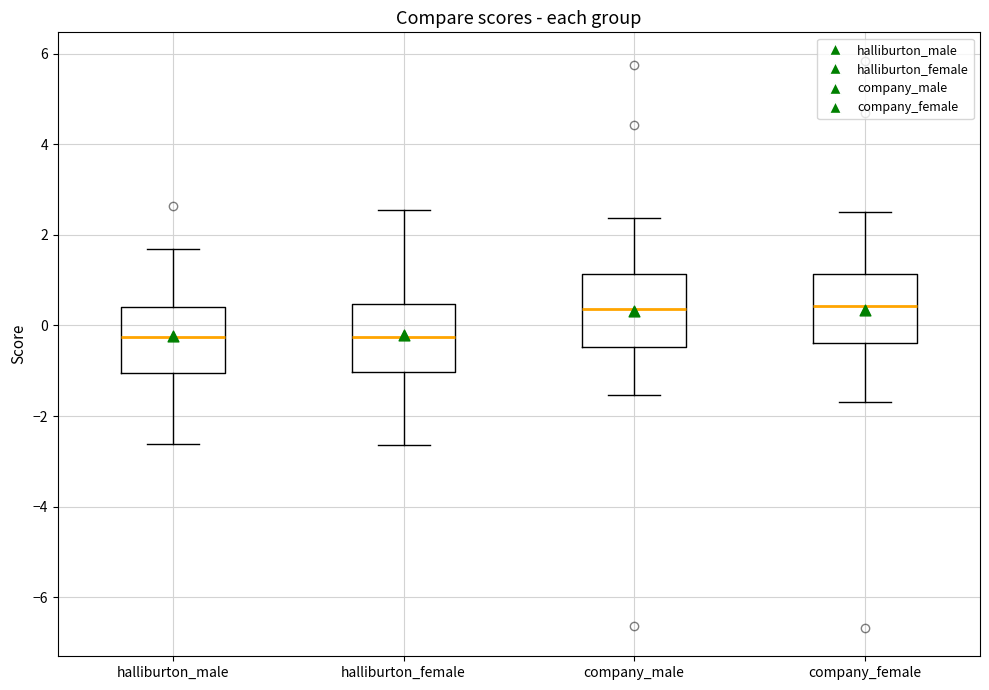

Reading left to right, read every box against the y-axis: the position of its median line, the range the box covers, and the ends of its whiskers. The values are not printed on the chart, so give them approximately, as read against the axis.

halliburton_male: median -0.2, box -1.0 to 0.4, whiskers -2.6 to 1.6
halliburton_female: median -0.2, box -1.0 to 0.4, whiskers -2.6 to 2.6
company_male: median 0.4, box -0.4 to 1.2, whiskers -1.6 to 2.4
company_female: median 0.4, box -0.4 to 1.2, whiskers -1.8 to 2.6